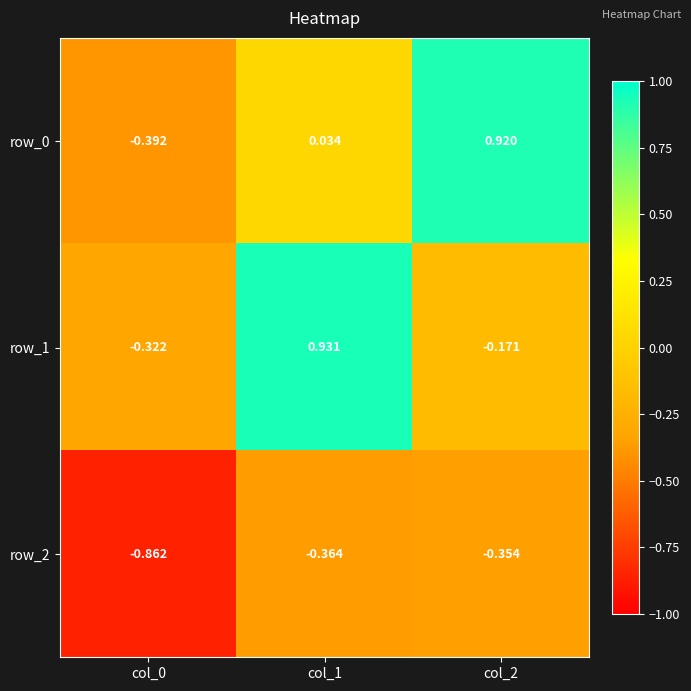

What is the difference between the row_2 values at col_0 and col_1?

0.5